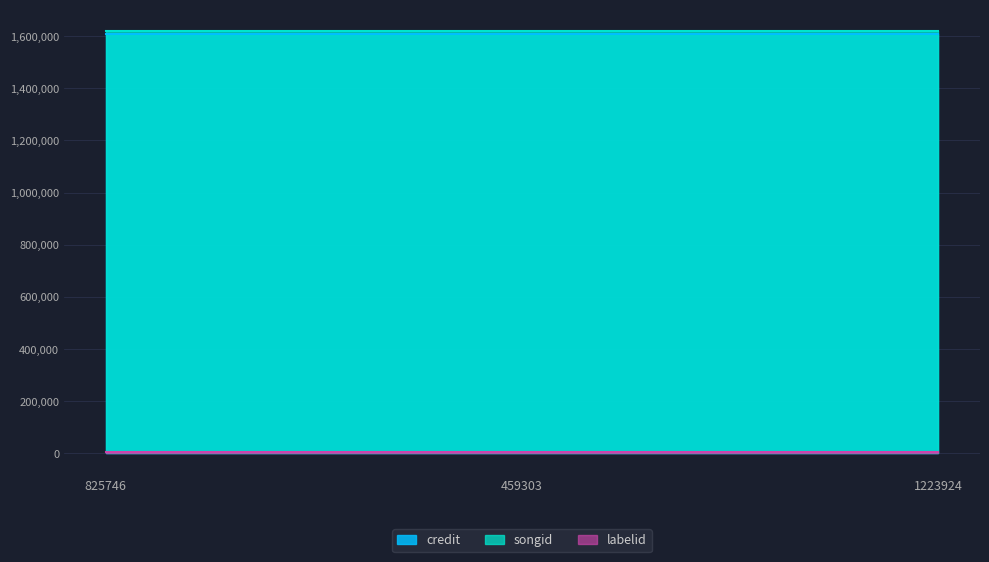

At which category is the sum across all series the highest?

825746